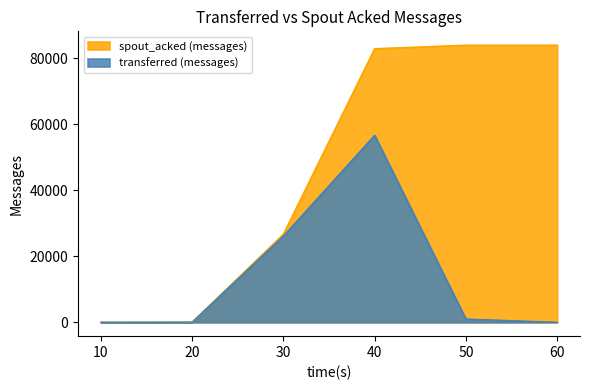

What value does the spout_acked (messages) series have at 30?

26700